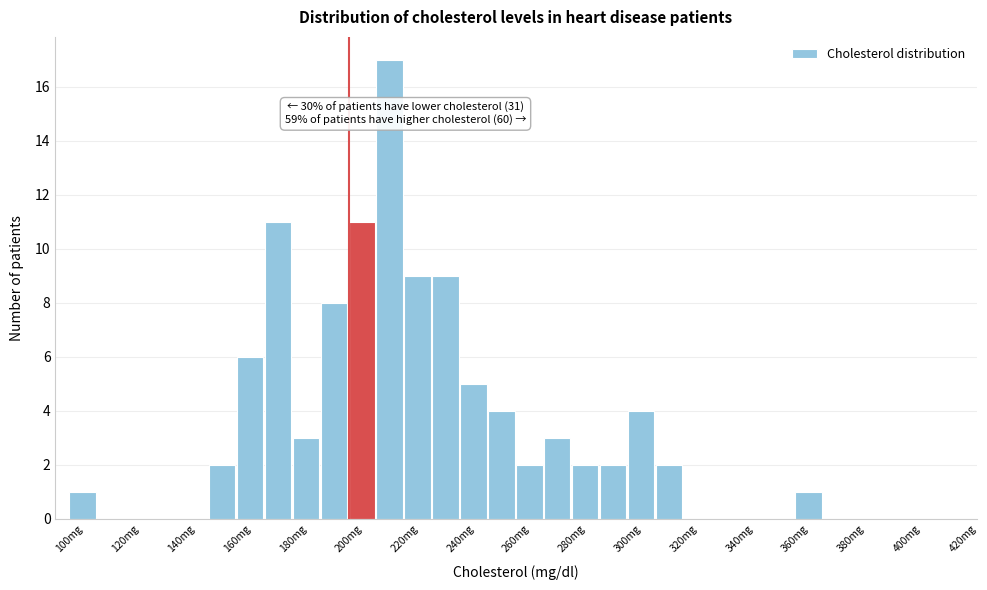

Over which range of the x-axis is the bar tallest?

210 to 220